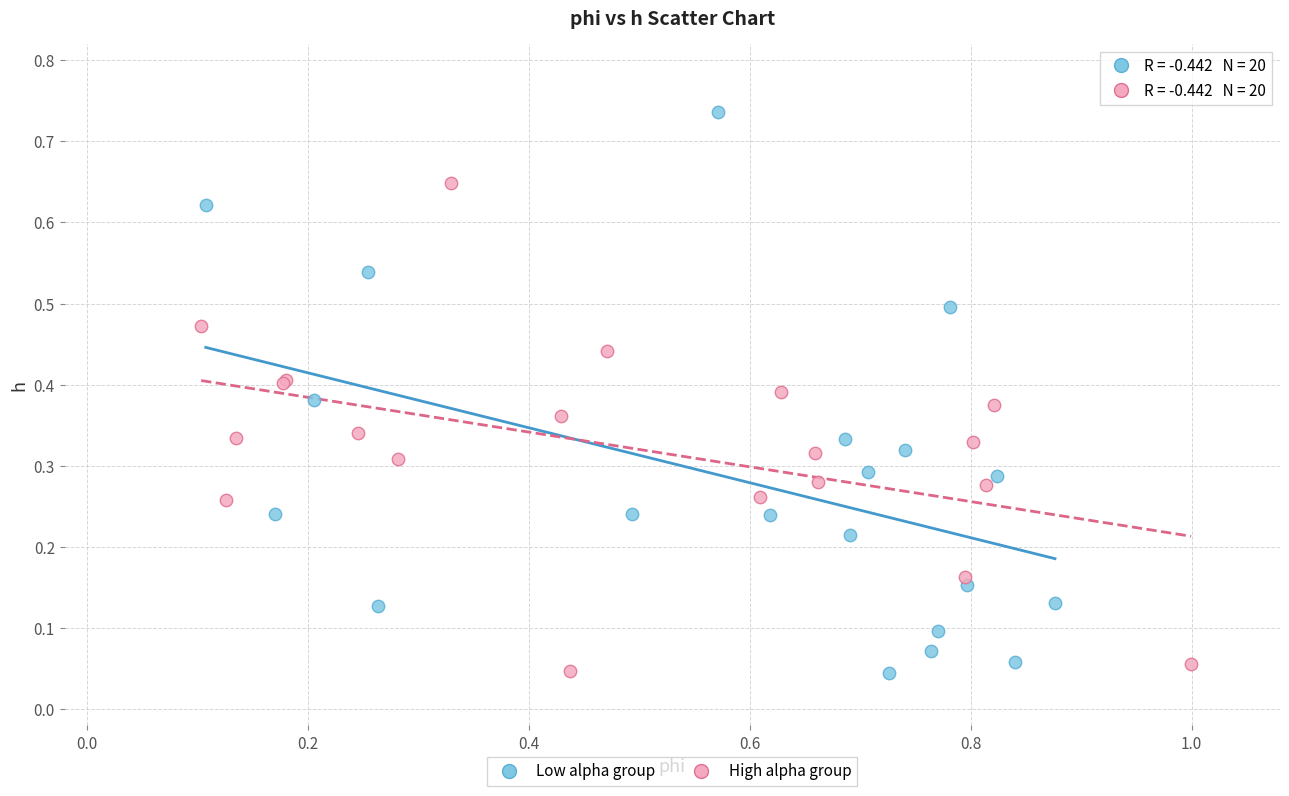

Which series has the widest spread of Y values?

Low alpha group